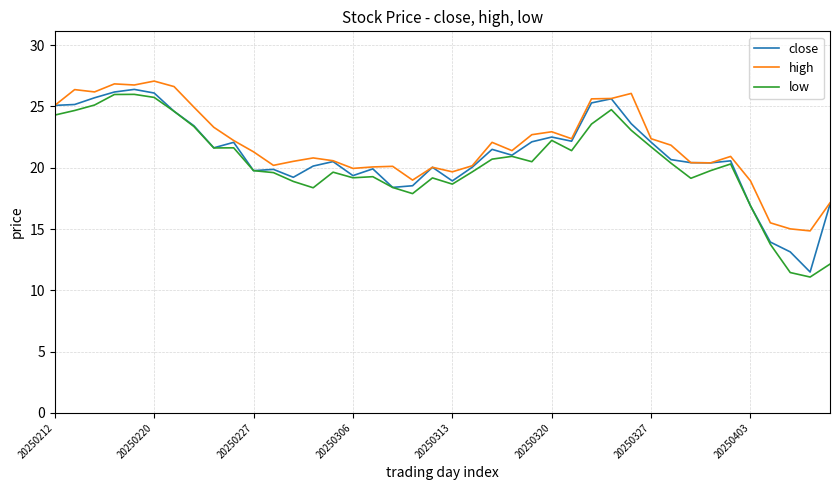

How many lines are shown in the chart?

3